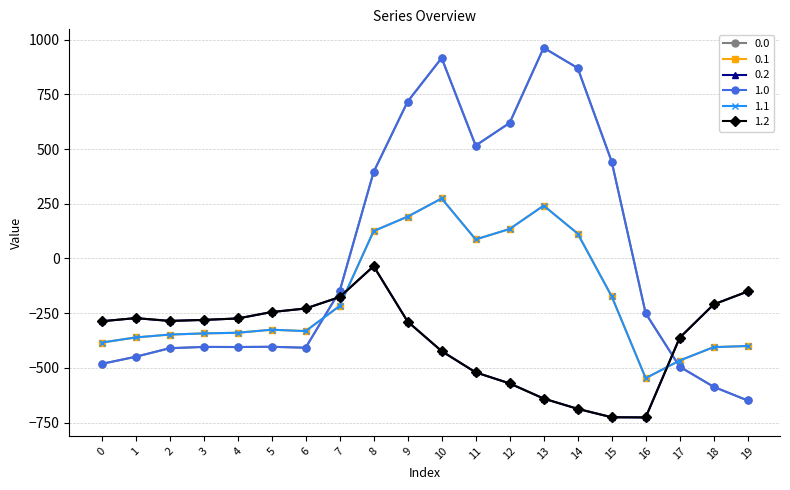

Between which two adjacent categories do 0.0 and 0.2 first intersect?

6 and 7